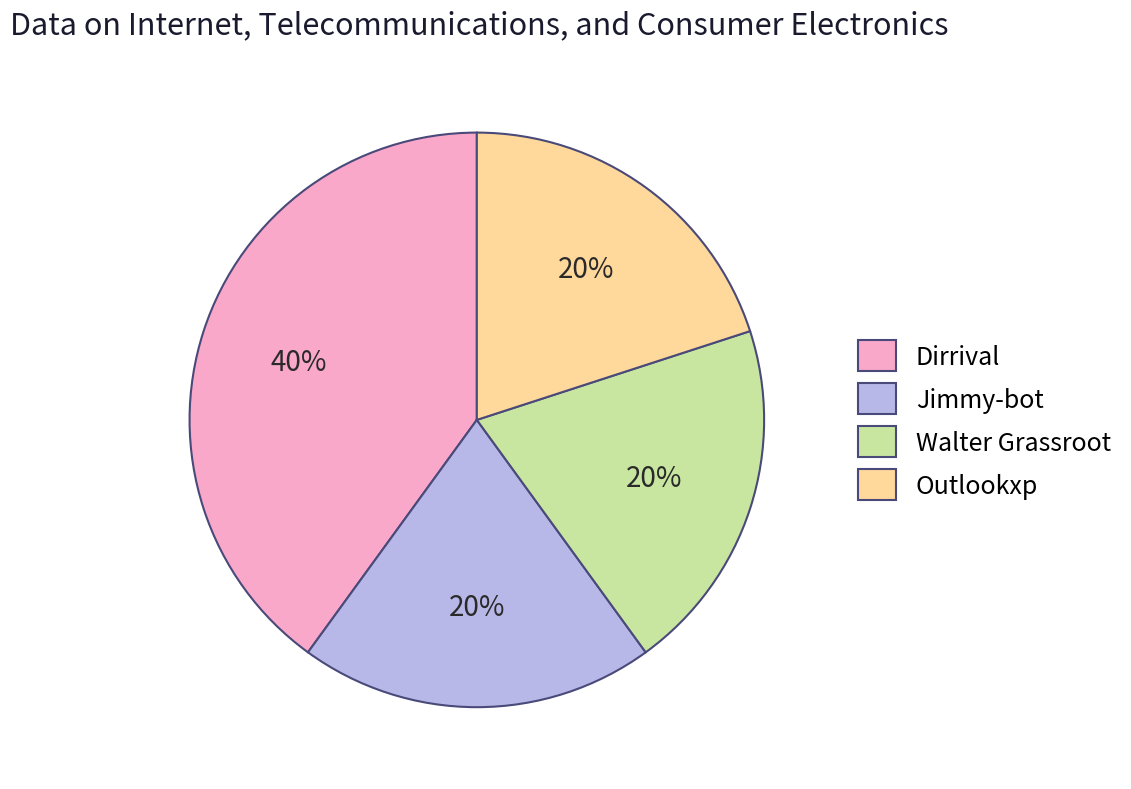

Is there a majority slice in this chart?

No